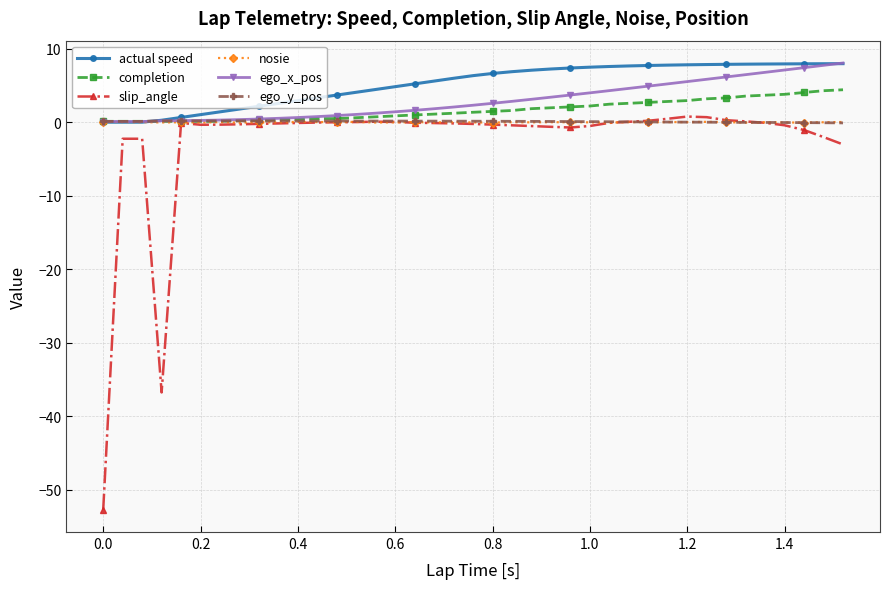

Which series has the largest range (max minus min)?

slip_angle